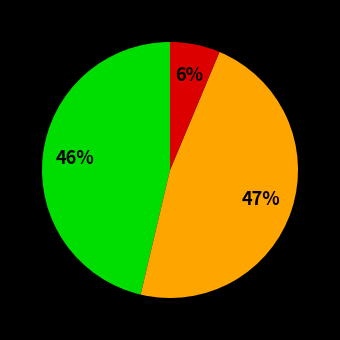

Is there a majority slice in this chart?

No